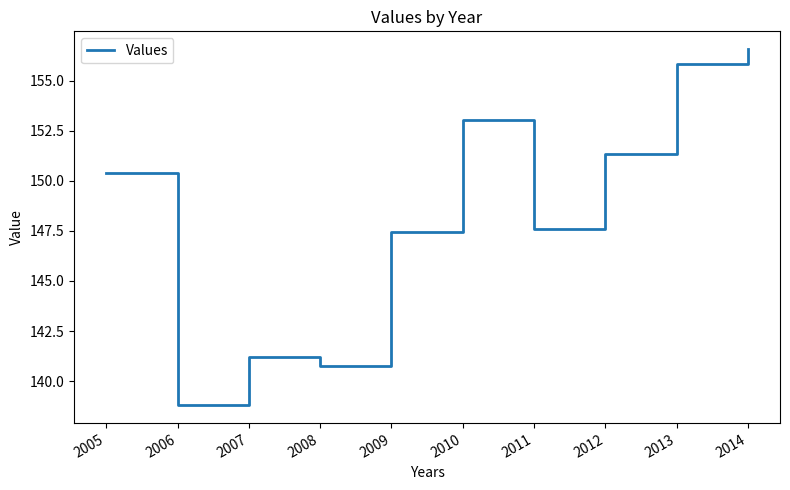

Where does the data first go above 150?

2005